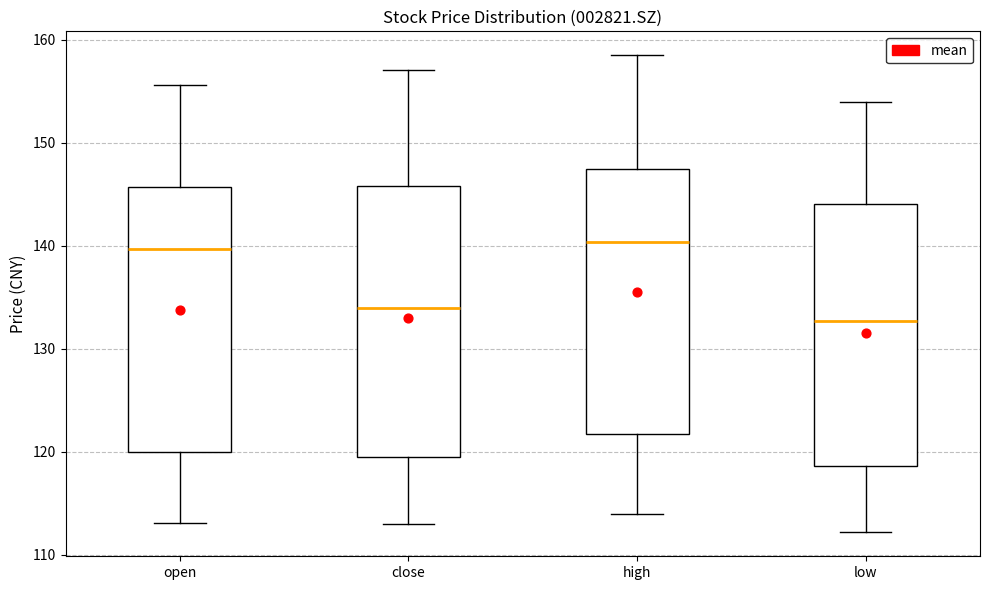

Reading left to right, read every box against the y-axis: the position of its median line, the range the box covers, and the ends of its whiskers. The values are not printed on the chart, so give them approximately, as read against the axis.

open: median 140, box 120 to 146, whiskers 113 to 156
close: median 134, box 119 to 146, whiskers 113 to 157
high: median 140, box 122 to 147, whiskers 114 to 159
low: median 133, box 119 to 144, whiskers 112 to 154